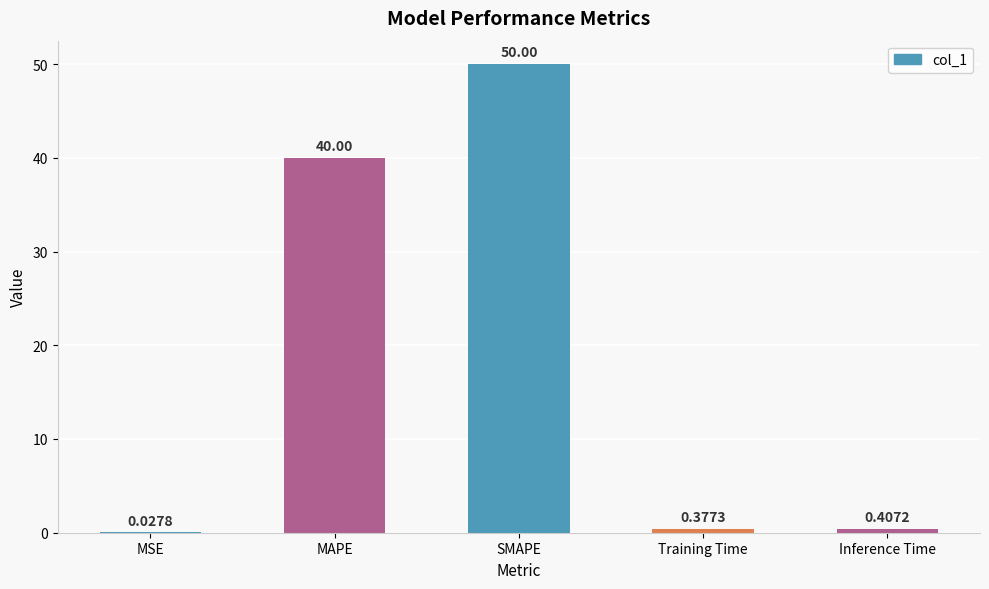

Which label corresponds to the largest value in the chart?

SMAPE